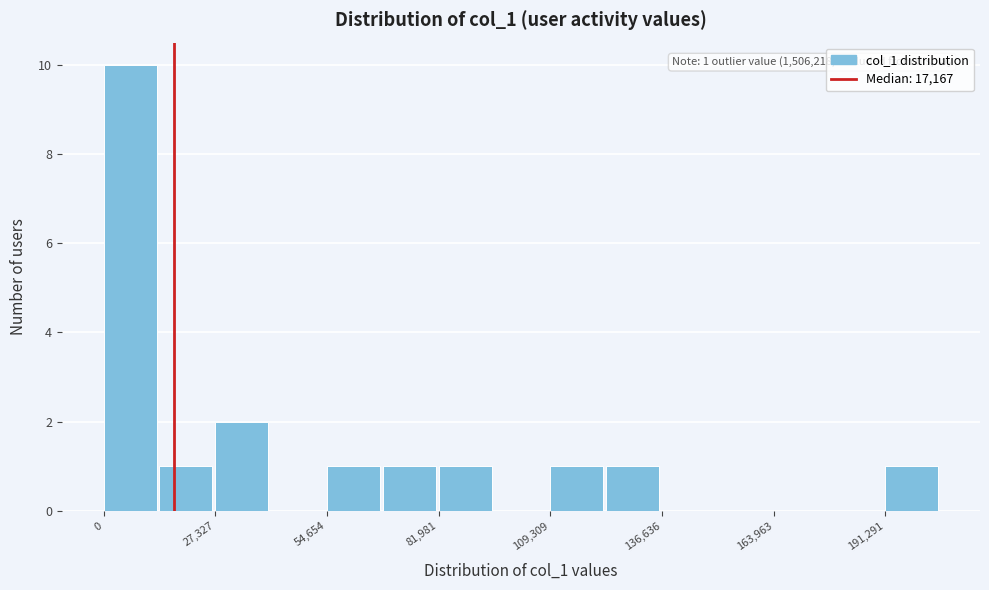

Read against the x-axis, roughly where is the centre of the tallest bar?

5000